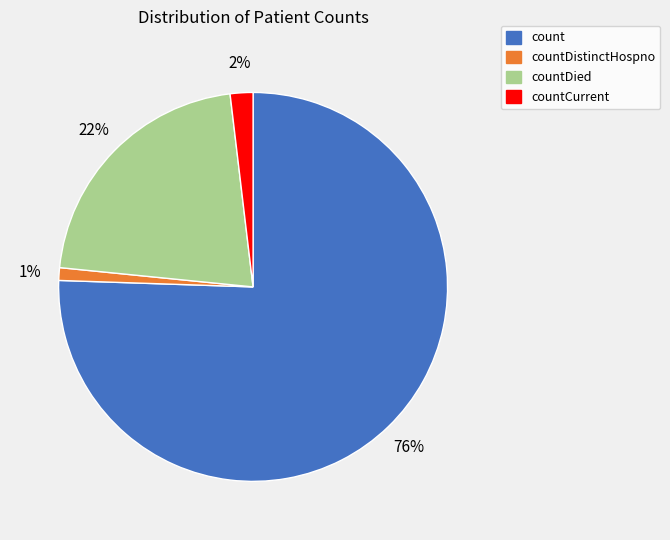

What percentage is the countDistinctHospno slice, to the nearest percent?

1%